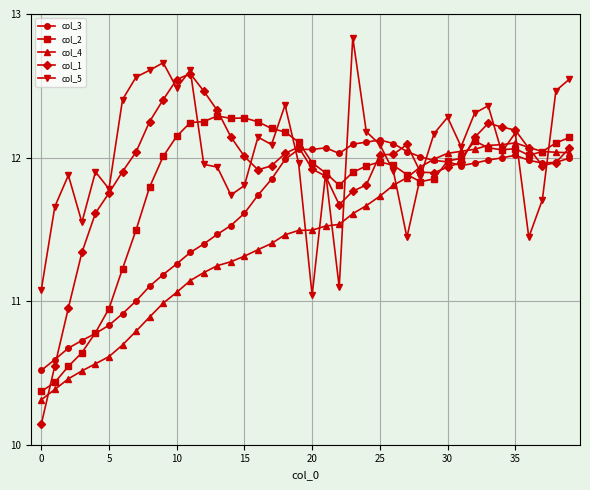

Reading left to right, transcribe all the data shown in this chart.

col_3: 0.5	0.5	0.5	0.5	0.5	0.5	0.5	0.5	0.5	0.5	0.5	0.5	0.5	0.5	0.5	0.5	0.5	0.5	0.5	0.5	0.5	0.5	0.5	0.5	0.5	0.5	0.5	0.5	0.5	0.5	0.5	0.5	0.5	0.5	0.5	0.5	0.5	0.5	0.5	0.5
col_2: 0.5	0.5	0.5	0.5	0.5	0.5	0.5	0.5	0.5	0.5	0.5	0.5	0.5	0.5	0.5	0.5	0.5	0.5	0.5	0.5	0.5	0.5	0.5	0.5	0.5	0.5	0.5	0.5	0.5	0.5	0.5	0.5	0.5	0.5	0.5	0.5	0.5	0.5	0.5	0.5
col_4: 0.5	0.5	0.5	0.5	0.5	0.5	0.5	0.5	0.5	0.5	0.5	0.5	0.5	0.5	0.5	0.5	0.5	0.5	0.5	0.5	0.5	0.5	0.5	0.5	0.5	0.5	0.5	0.5	0.5	0.5	0.5	0.5	0.5	0.5	0.5	0.5	0.5	0.5	0.5	0.5
col_1: 0.5	0.5	0.5	0.5	0.5	0.5	0.5	0.5	0.5	0.5	0.5	0.5	0.5	0.5	0.5	0.5	0.5	0.5	0.5	0.5	0.5	0.5	0.5	0.5	0.5	0.5	0.5	0.5	0.5	0.5	0.5	0.5	0.5	0.5	0.5	0.5	0.5	0.5	0.5	0.5
col_5: 0.5	0.5	0.5	0.5	0.5	0.5	0.5	0.5	0.5	0.5	0.5	0.5	0.5	0.5	0.5	0.5	0.5	0.5	0.5	0.5	0.5	0.5	0.5	0.5	0.5	0.5	0.5	0.5	0.5	0.5	0.5	0.5	0.5	0.5	0.5	0.5	0.5	0.5	0.5	0.5